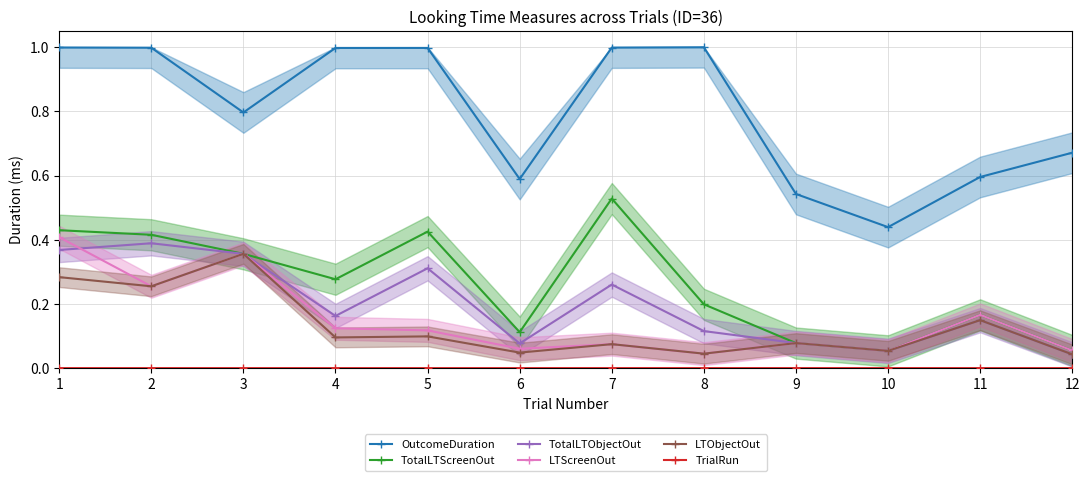

Reading left to right, transcribe all the data shown in this chart.

OutcomeDuration: 1=1.0	2=1.0	3=0.8	4=1.0	5=1.0	6=0.6	7=1.0	8=1.0	9=0.5	10=0.4	11=0.6	12=0.7
TotalLTScreenOut: 1=0.4	2=0.4	3=0.4	4=0.3	5=0.4	6=0.1	7=0.5	8=0.2	9=0.1	10=0.1	11=0.2	12=0.1
TotalLTObjectOut: 1=0.4	2=0.4	3=0.4	4=0.2	5=0.3	6=0.1	7=0.3	8=0.1	9=0.1	10=0.1	11=0.1	12=0.0
LTScreenOut: 1=0.4	2=0.3	3=0.4	4=0.1	5=0.1	6=0.1	7=0.1	8=0.0	9=0.1	10=0.1	11=0.2	12=0.1
LTObjectOut: 1=0.3	2=0.3	3=0.4	4=0.1	5=0.1	6=0.0	7=0.1	8=0.0	9=0.1	10=0.1	11=0.1	12=0.0
TrialRun: 1=0.0	2=0.0	3=0.0	4=0.0	5=0.0	6=0.0	7=0.0	8=0.0	9=0.0	10=0.0	11=0.0	12=0.0